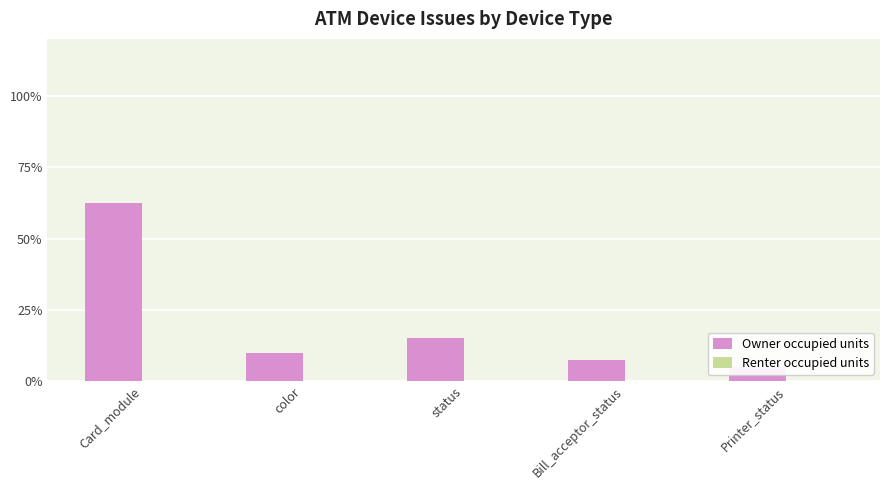

What is the label of the 3rd bar from the left?

status